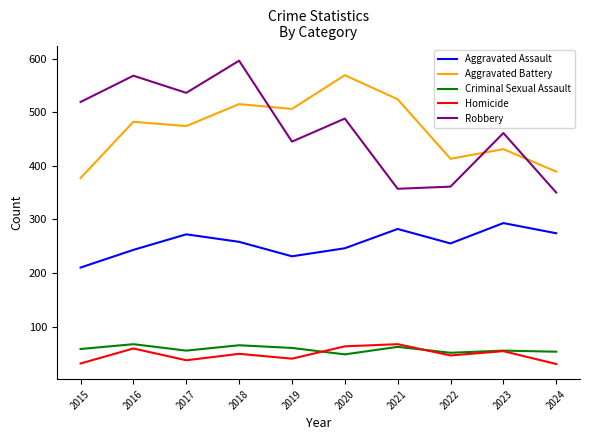

What is the maximum value for Robbery?

596